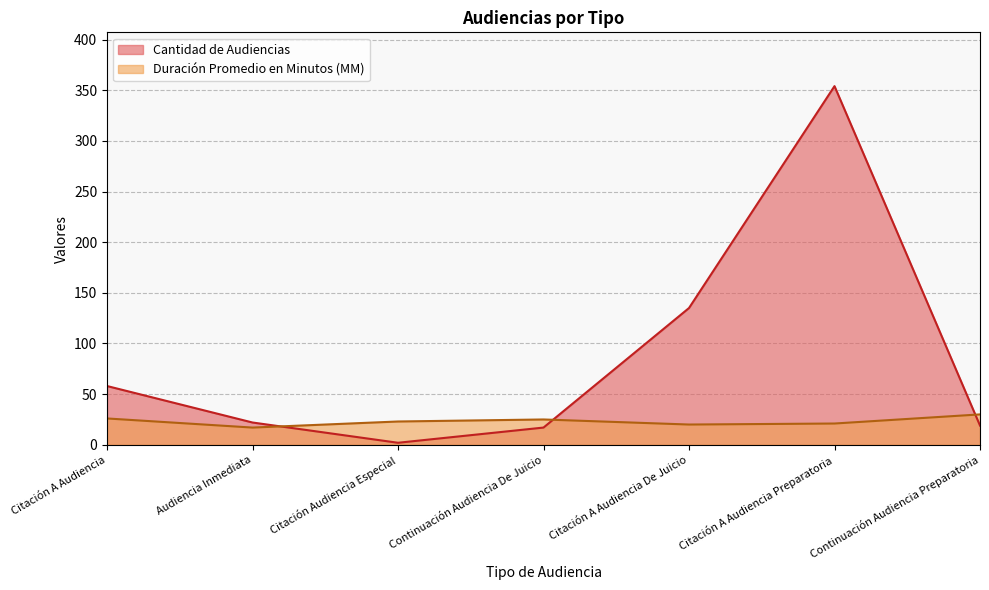

Does the chart display data point markers on the line(s)?

No